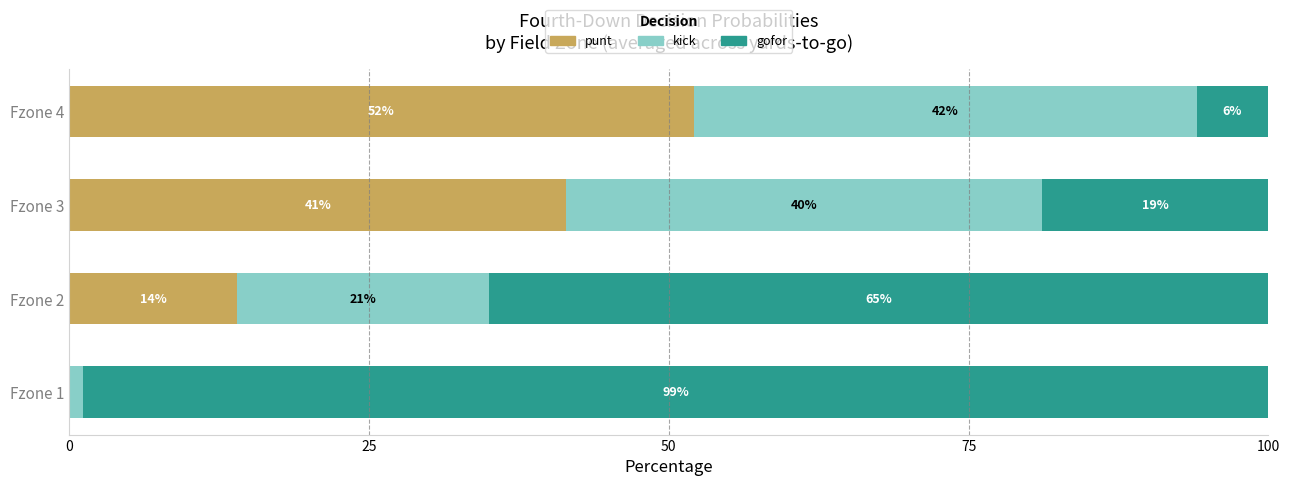

What is the highest value of the punt series?

52.1